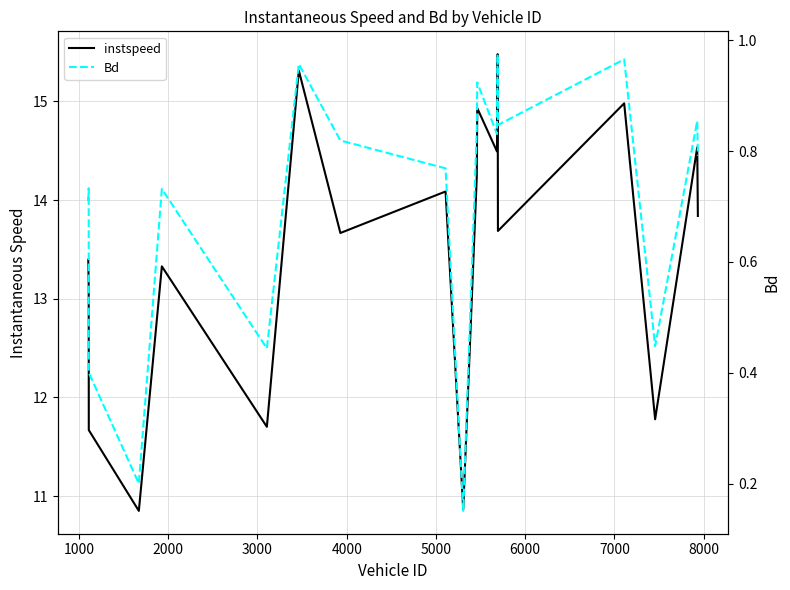

What are all the series names shown in the legend?

instspeed, Bd